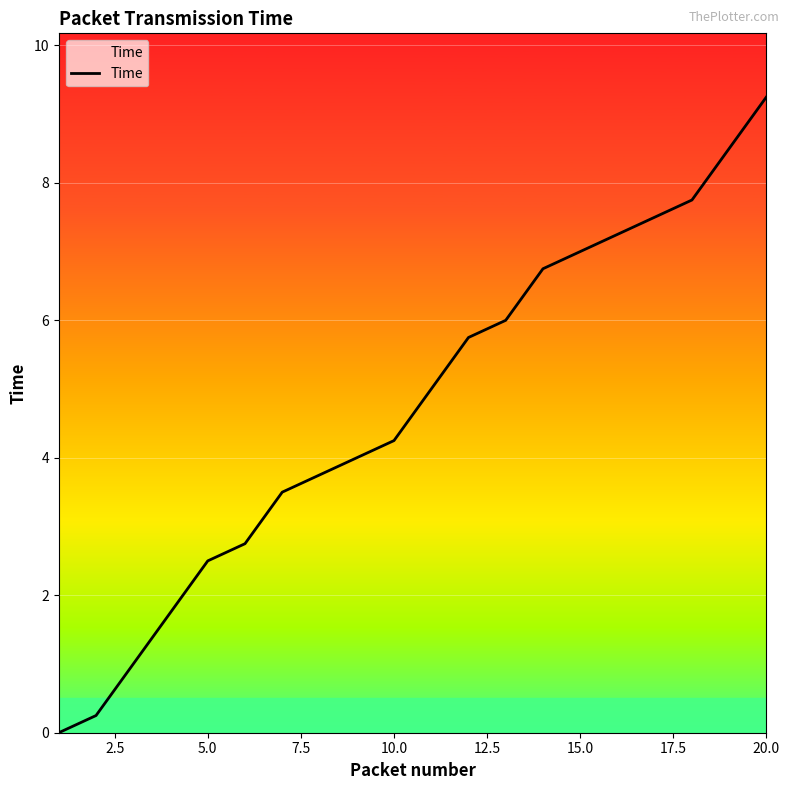

What is the difference between the maximum and minimum values?

9.2